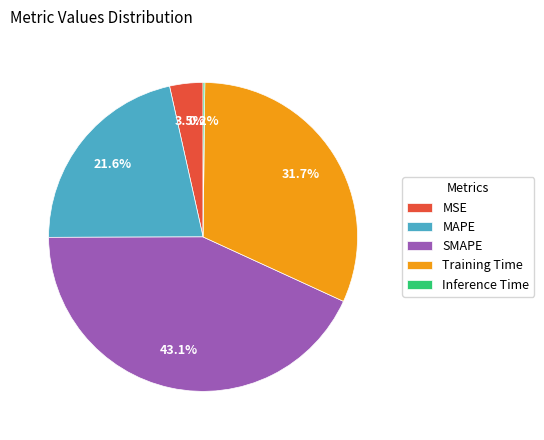

Does any single category account for the majority?

No